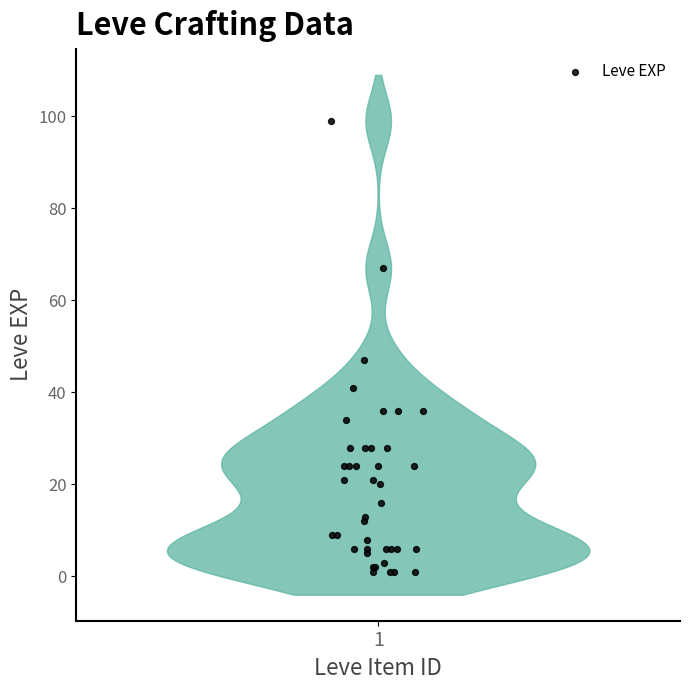

What Y value in the scatter plot is closest to 50?

47